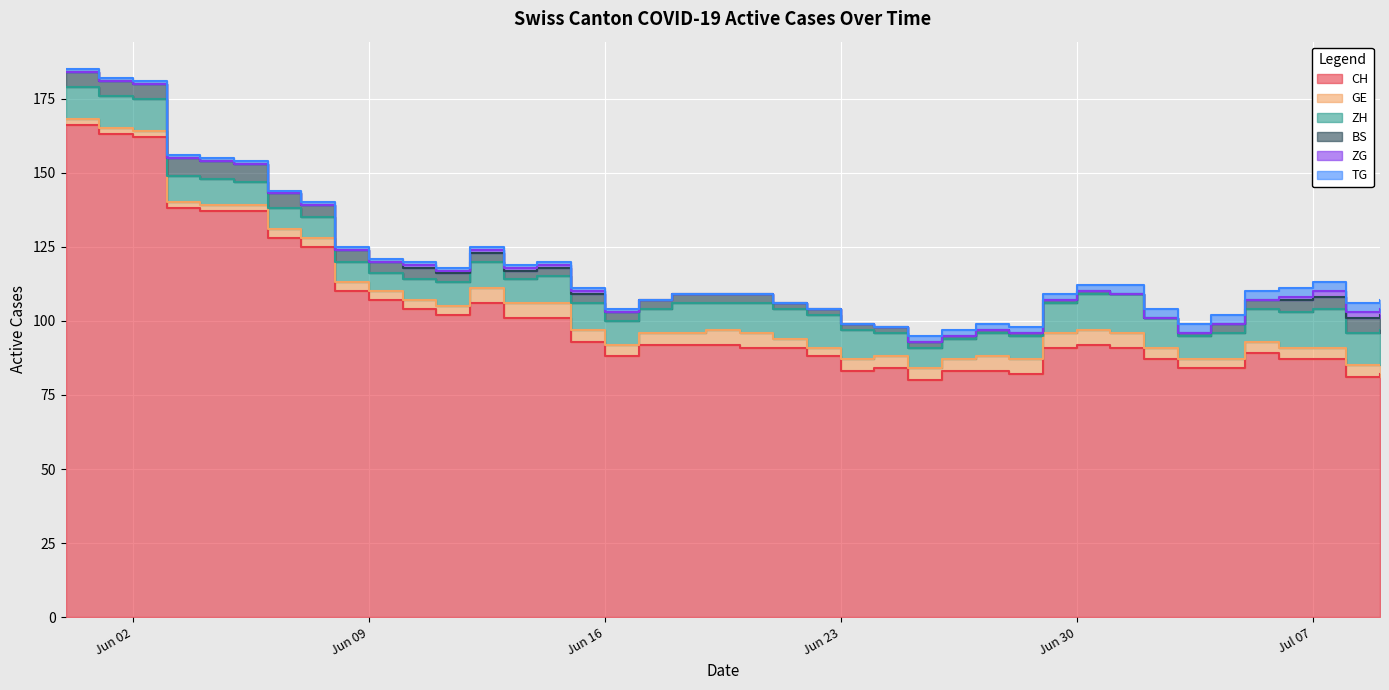

What is the difference between the second highest and minimum values in the GE series?

3